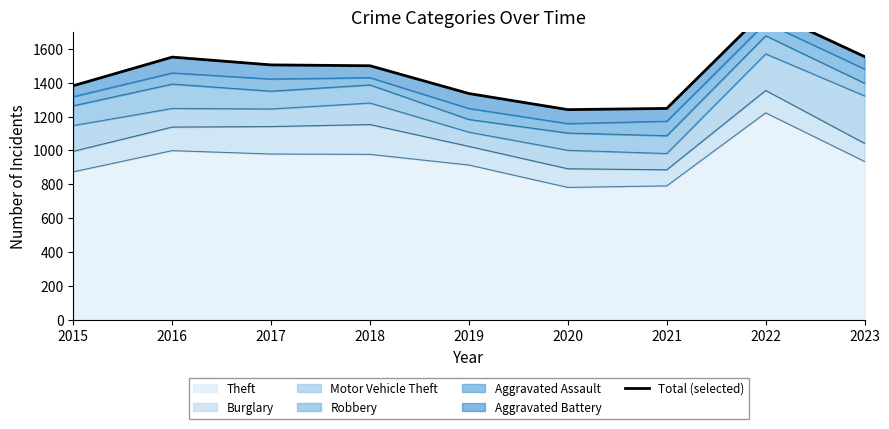

Reading left to right, extract all data points from this chart.

2015=1382	2016=1551	2017=1505	2018=1500	2019=1336	2020=1241	2021=1248	2022=1825	2023=1554